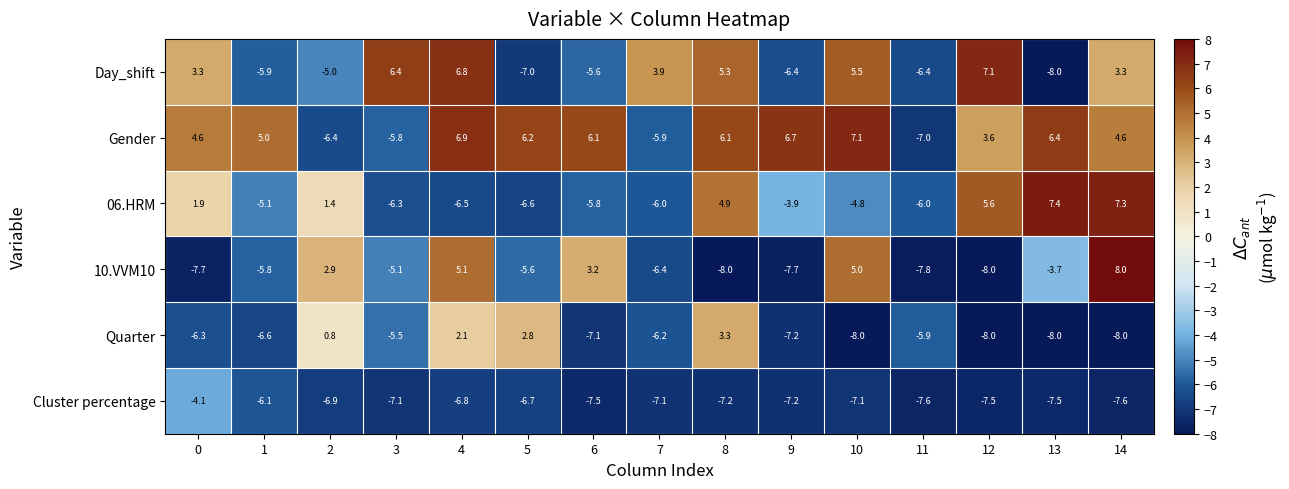

How many data points in 10.VVM10 are less than -5?

9